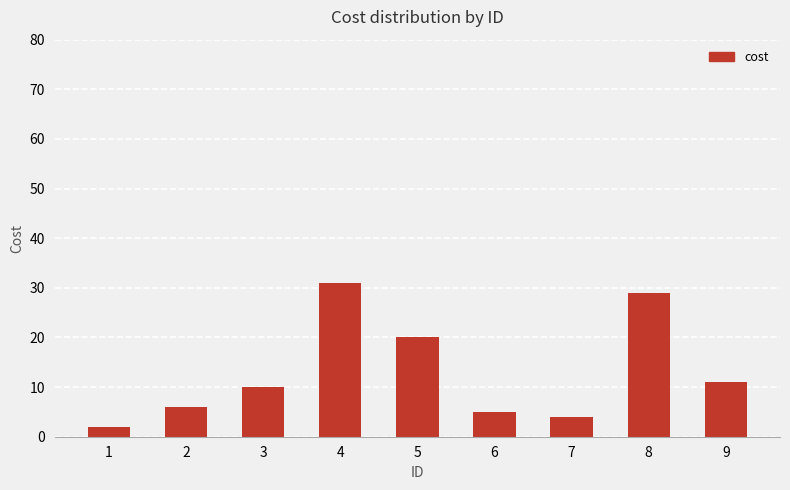

Reading left to right, extract all data points from this chart.

1=2	2=6	3=10	4=31	5=20	6=5	7=4	8=29	9=11